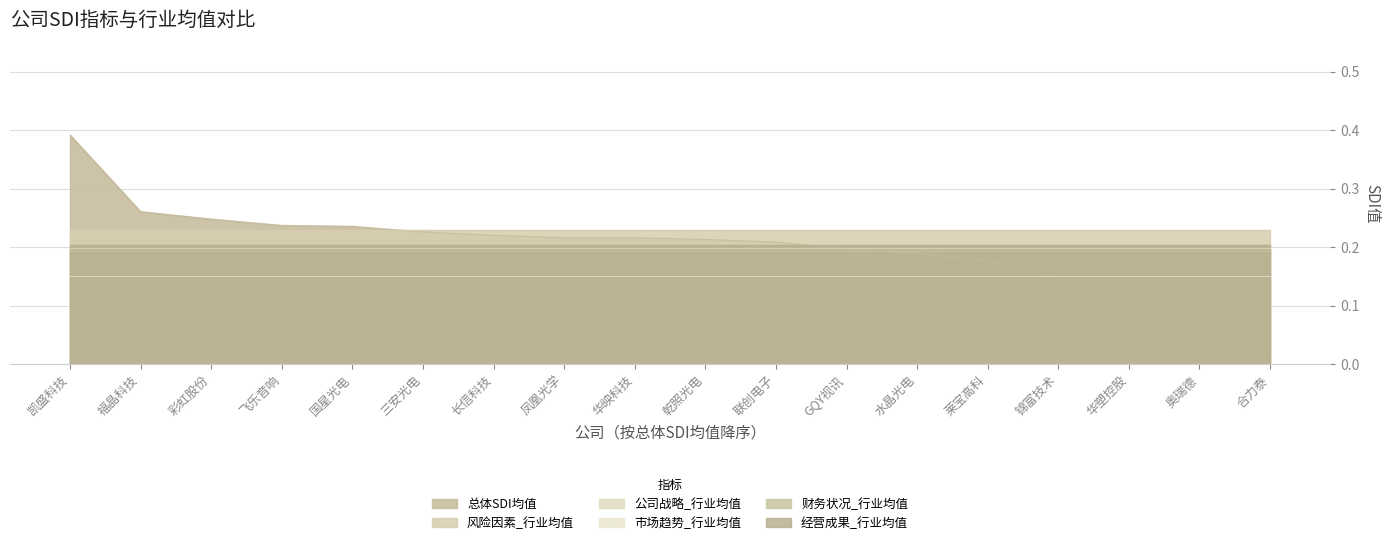

What is the difference between the highest and lowest values at 联创电子?

0.1